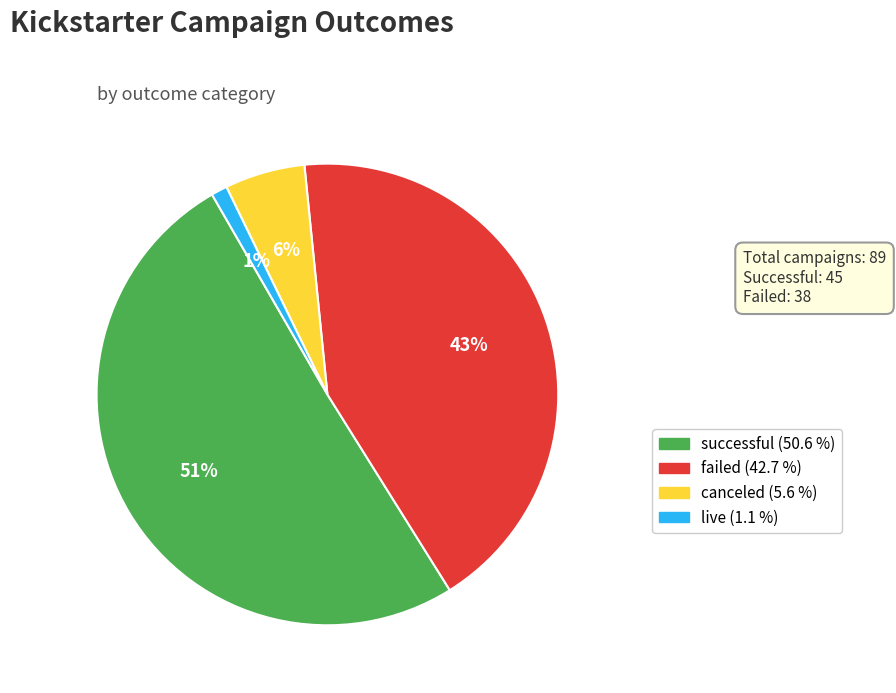

To the nearest percent, what is the difference between the successful and failed slice percentages?

8%